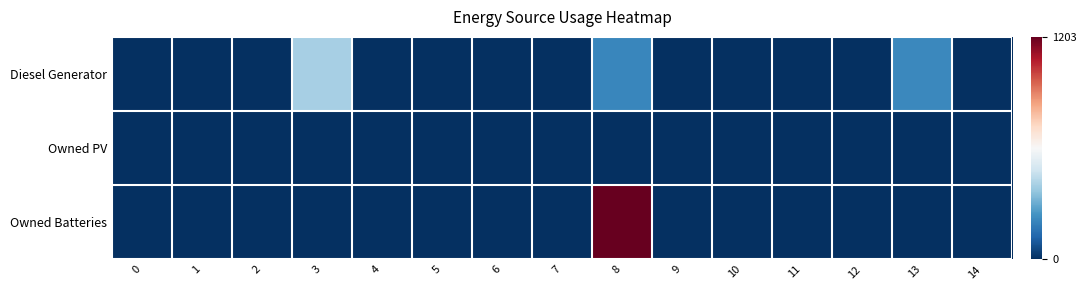

Count the number of data series in this chart.

3